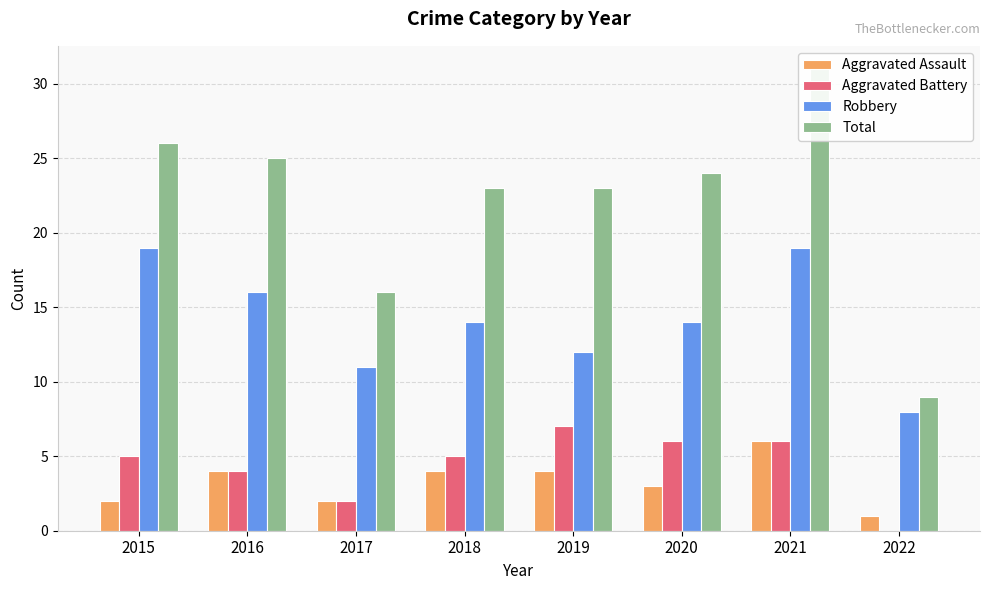

Which has a higher value, 2016 or 2020?

2016